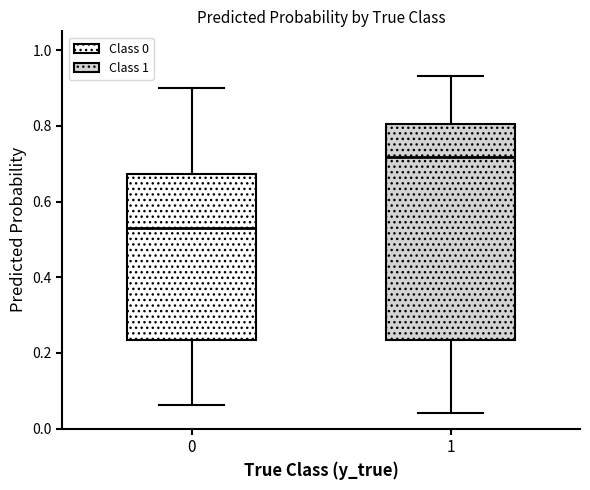

Comparing the boxes themselves (not the whiskers), which one is the tallest?

1